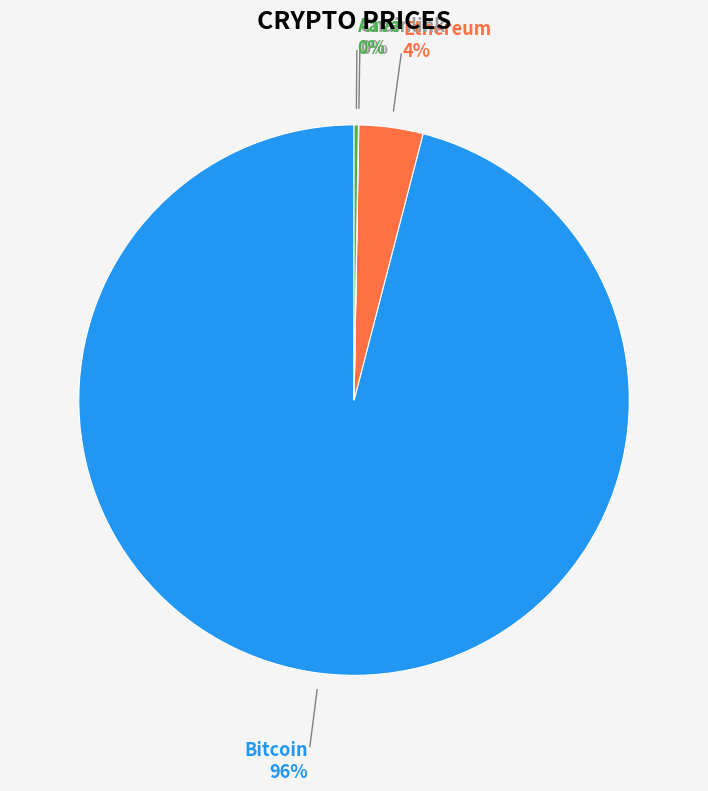

To the nearest percent, what is the average slice percentage?

25%